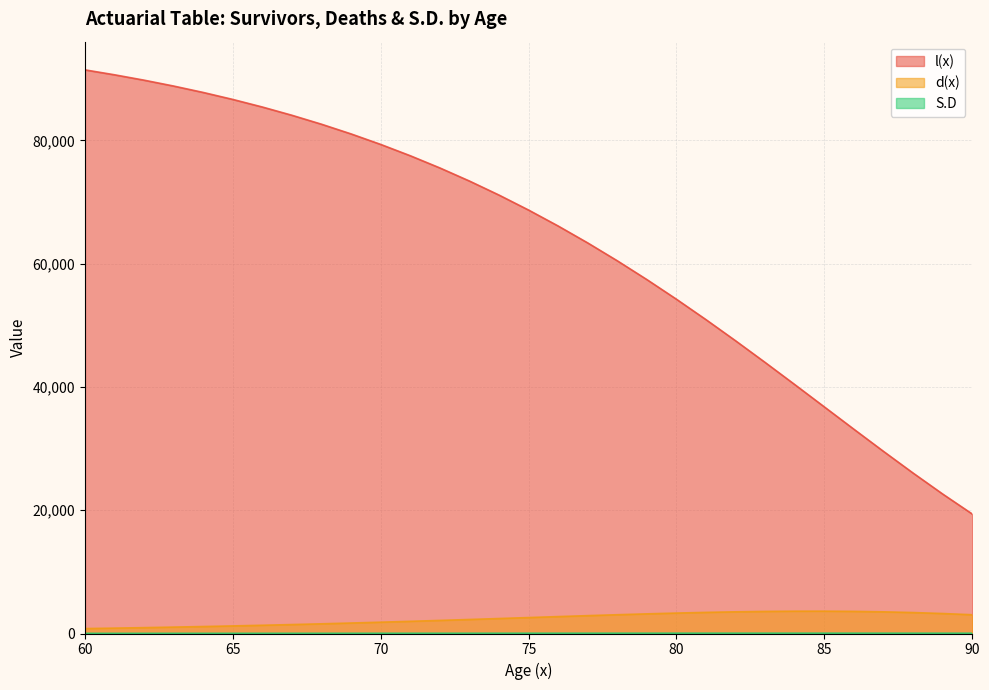

How many data points in d(x) are less than 2588?

15